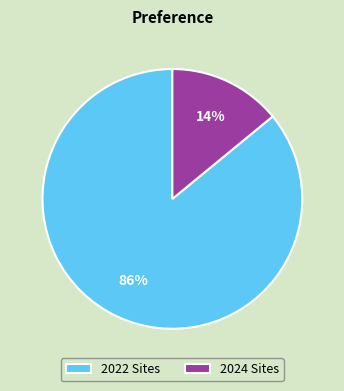

Which category has the smallest portion of the pie?

2024 Sites